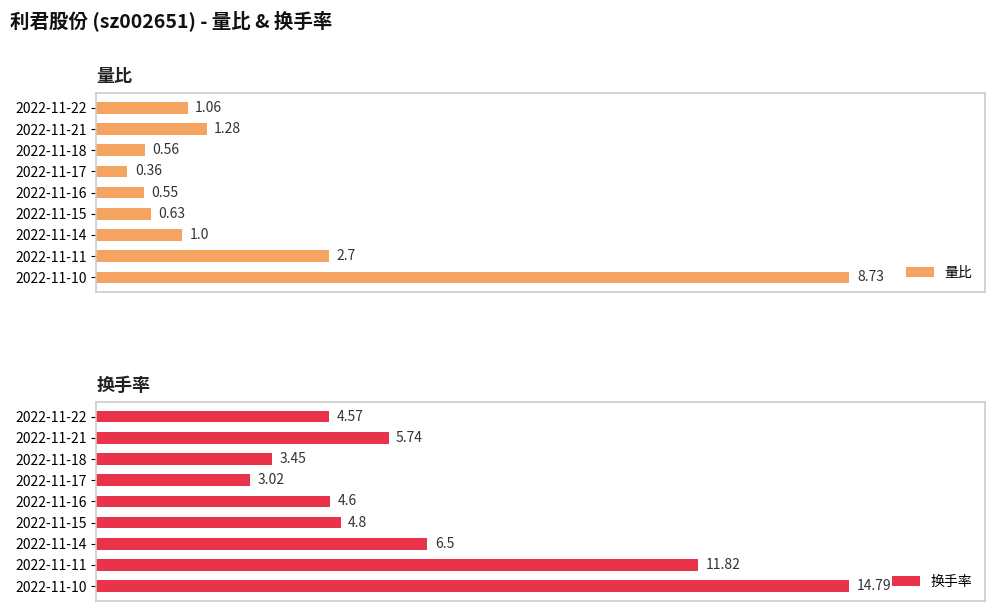

What is the value of the 换手率 bar at the 6th from the left?

4.8